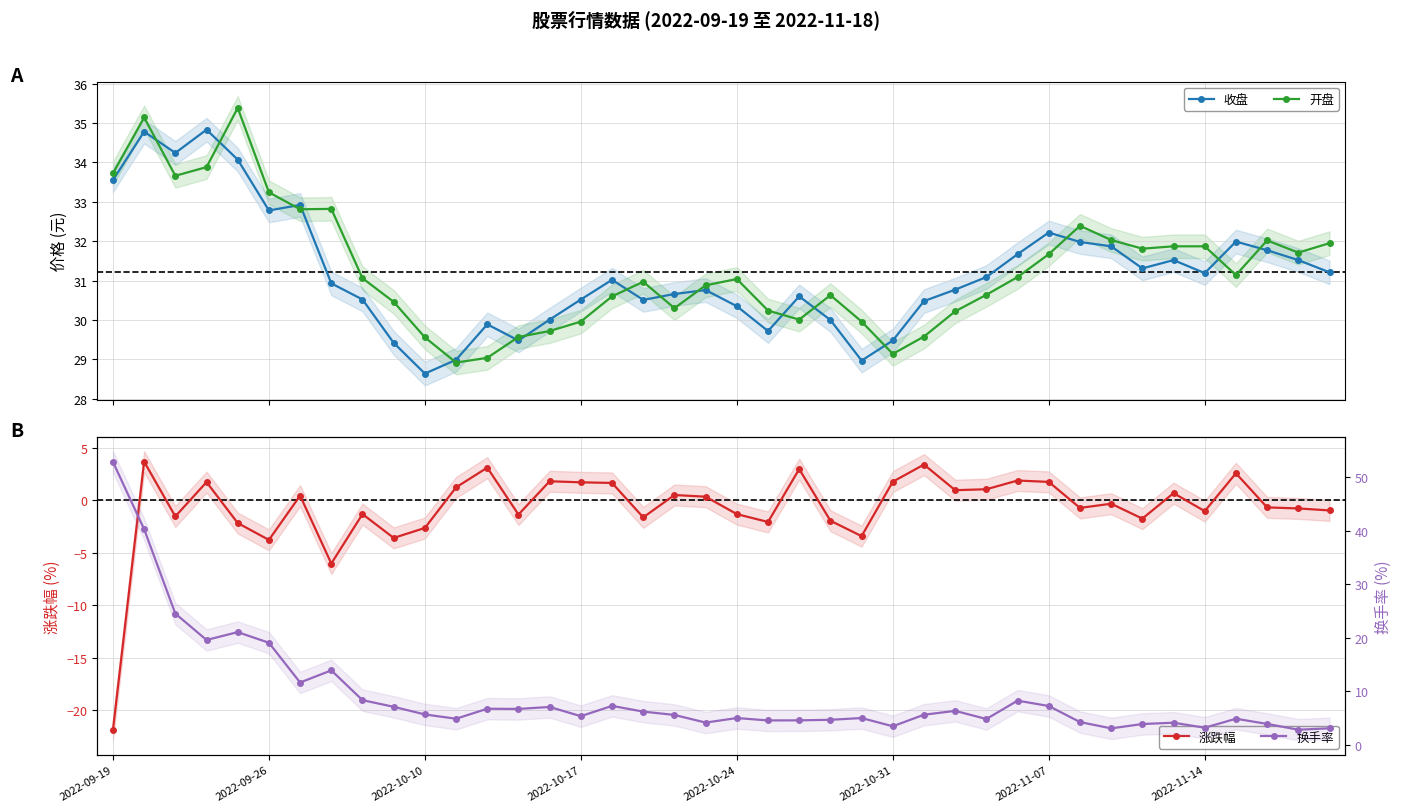

The value of 收盘 at 22 is 45.6. True or false?

False